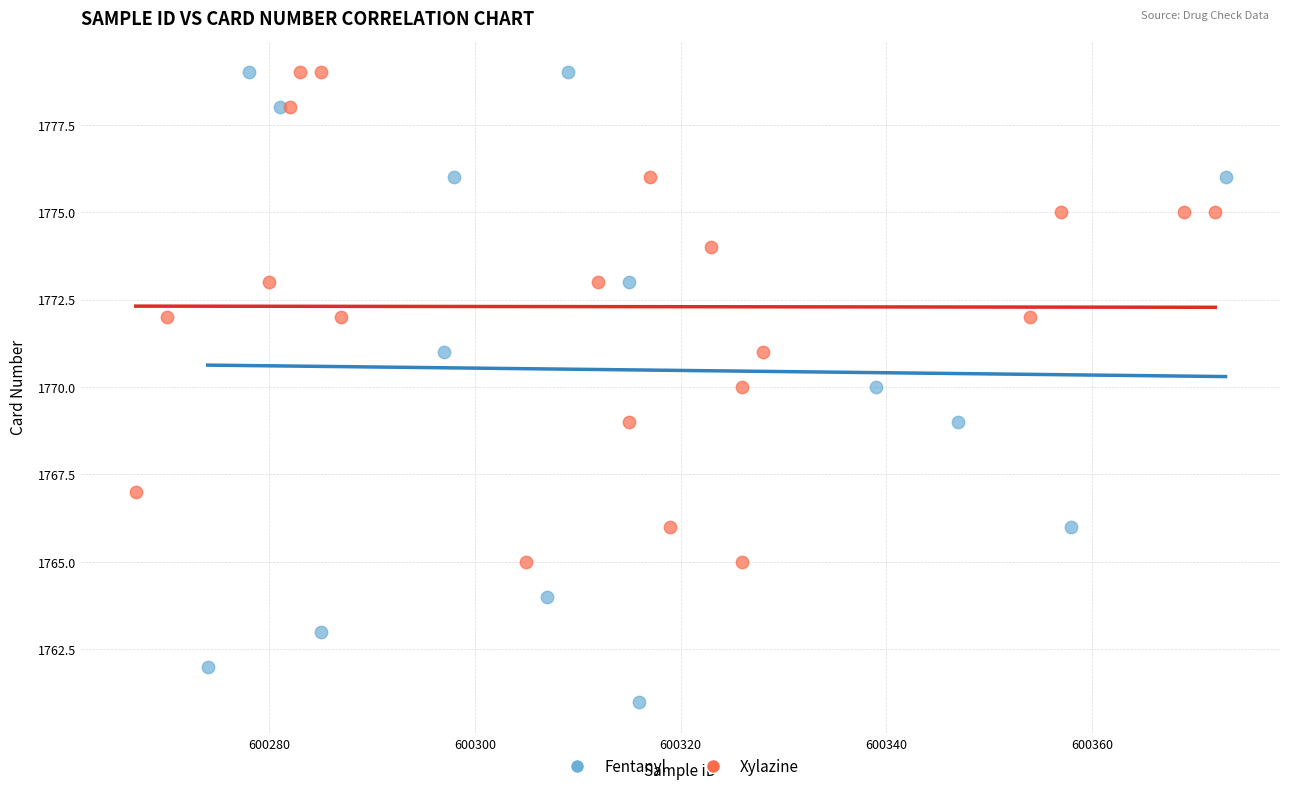

Which series has the largest Y range (max minus min)?

Fentanyl